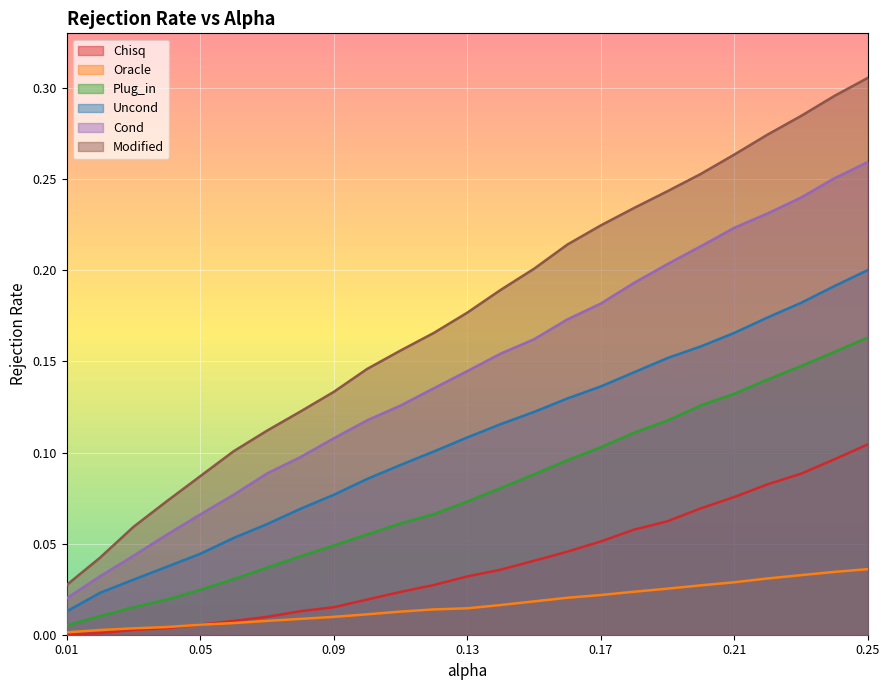

True or false: Uncond has a value of 0.1 at 0.11.

True